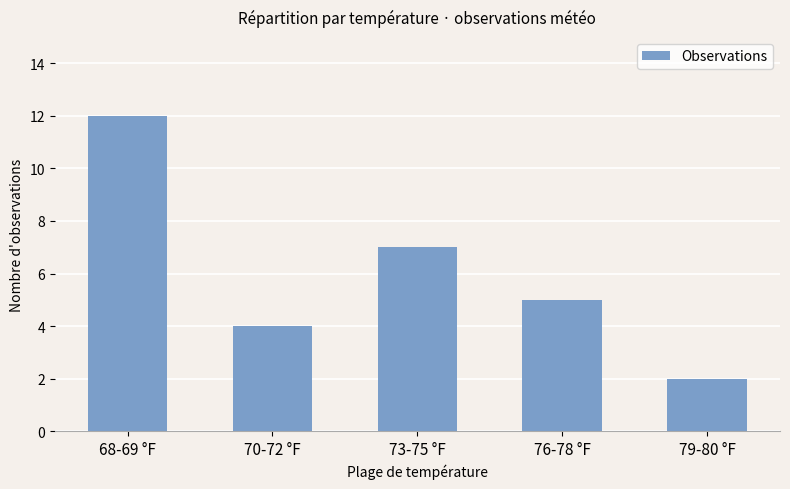

What value does the data have at 73-75 °F, to the nearest 5?

5